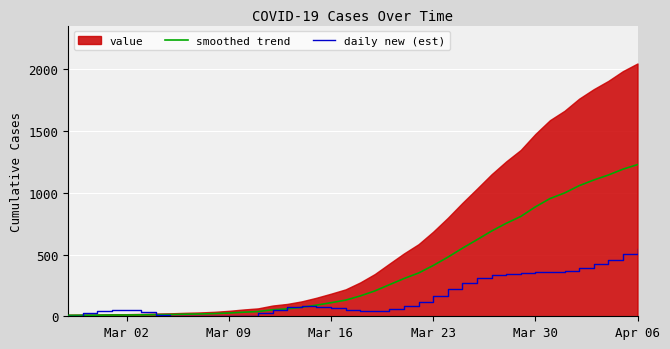

What is the maximum value for smoothed trend?

1228.2